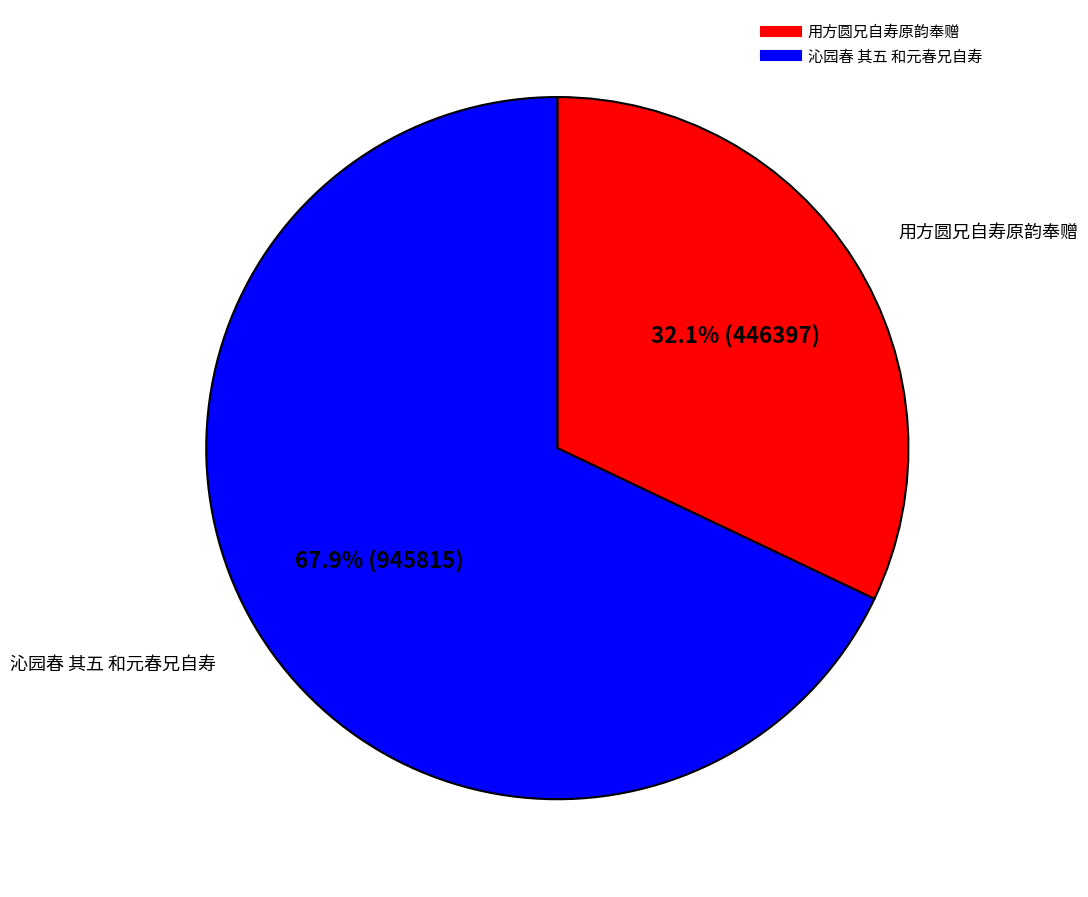

To the nearest percent, what is the average slice percentage?

50%